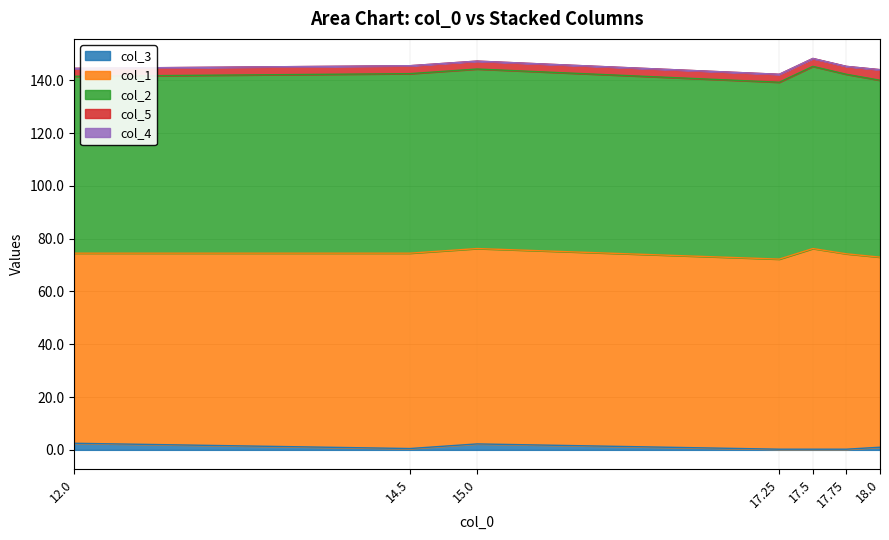

Reading left to right, what are all the values shown in this chart?

col_3: 2.5	0.5	2.2	0.2	0.2	0.2	1.0
col_1: 72.0	74.0	74.0	72.0	76.0	74.0	72.0
col_2: 67.0	68.0	68.0	67.0	69.0	68.0	67.0
col_5: 3.0	3.0	3.0	3.0	3.0	3.0	4.0
col_4: 0.0	0.0	0.0	0.0	0.0	0.0	0.0